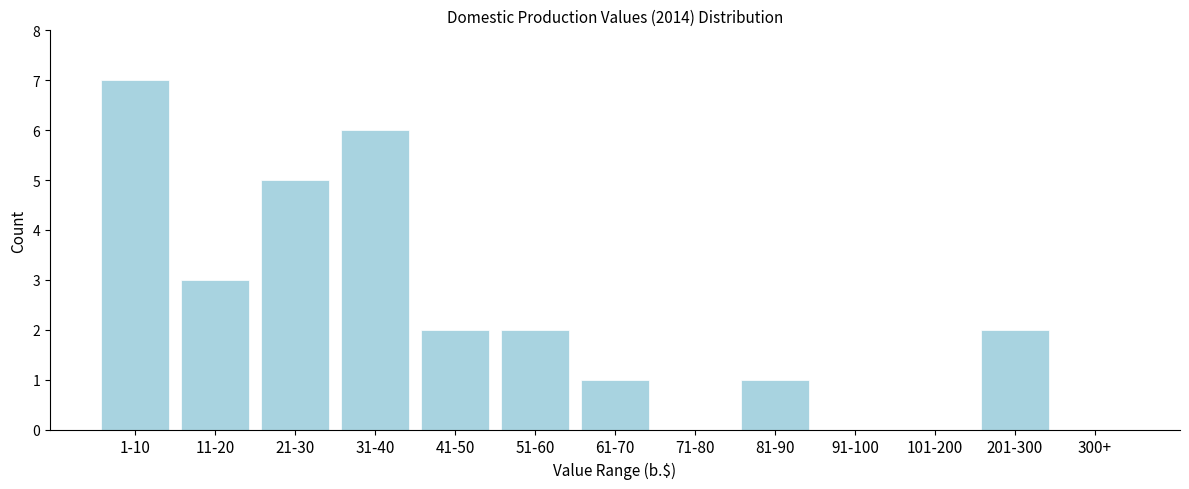

Reading right to left, transcribe all the data shown in this chart.

300+=0	201-300=2	101-200=0	91-100=0	81-90=1	71-80=0	61-70=1	51-60=2	41-50=2	31-40=6	21-30=5	11-20=3	1-10=7